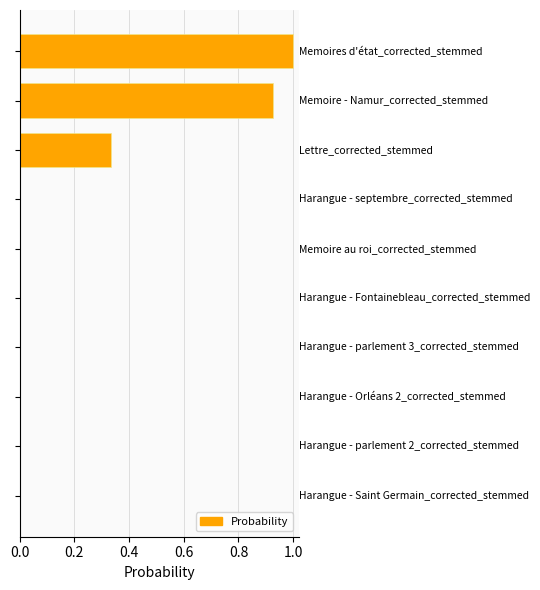

Are the bars horizontal?

Yes